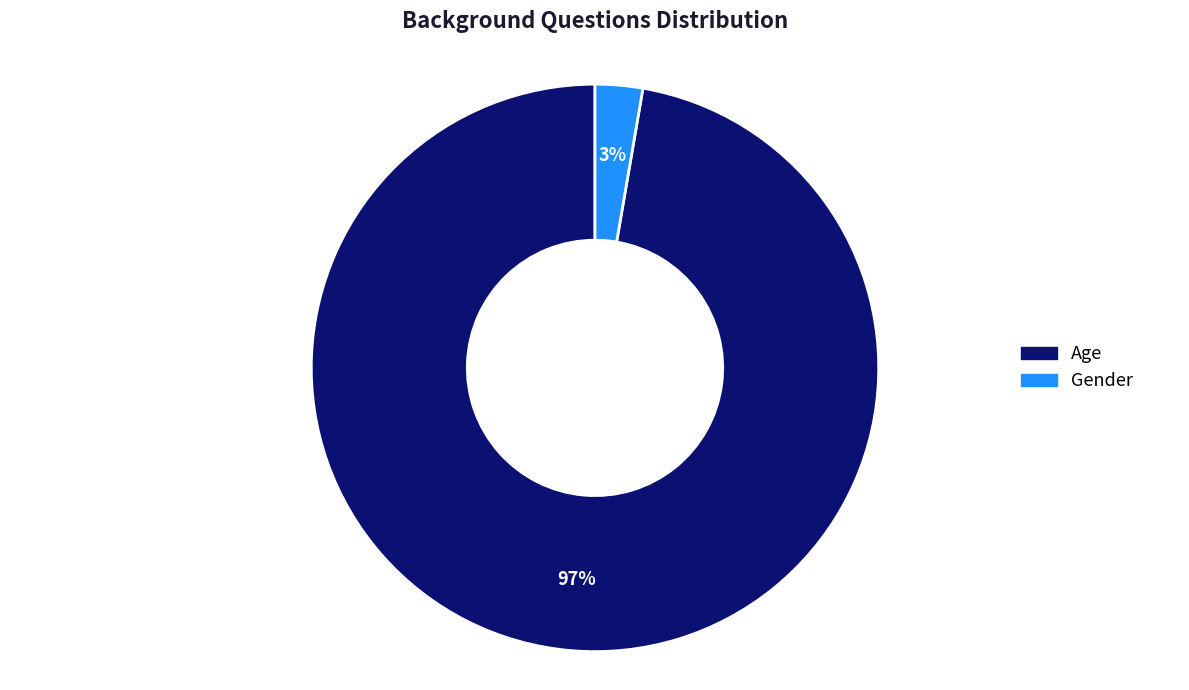

Is the sum of Gender and Age greater than half?

Yes